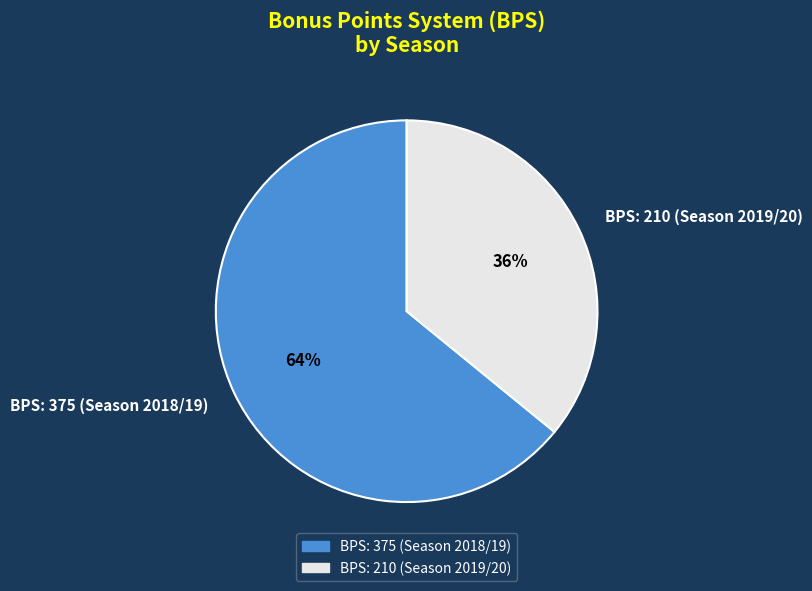

Which slice represents more than half of the pie?

BPS: 375 (Season 2018/19)